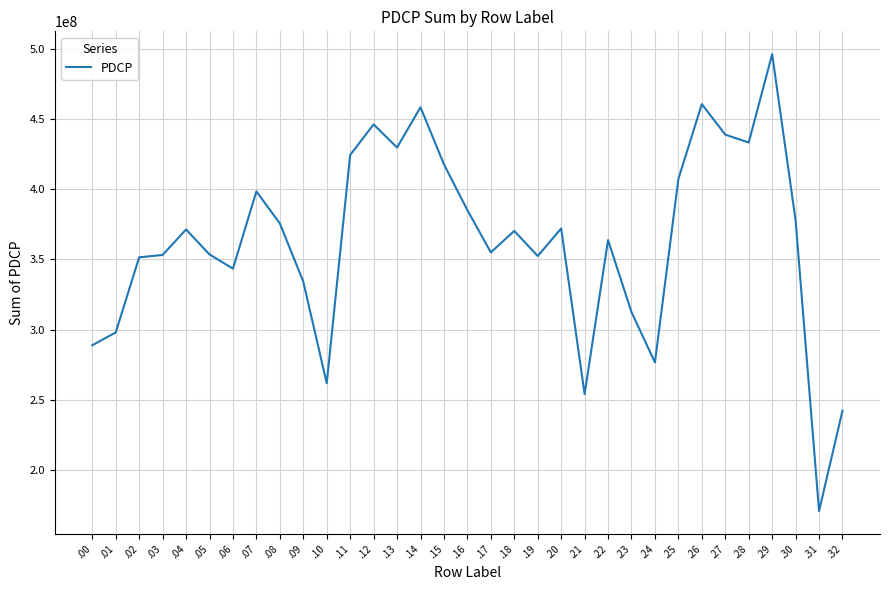

What is the ratio of the value at .19 to the value at .10?

1.3